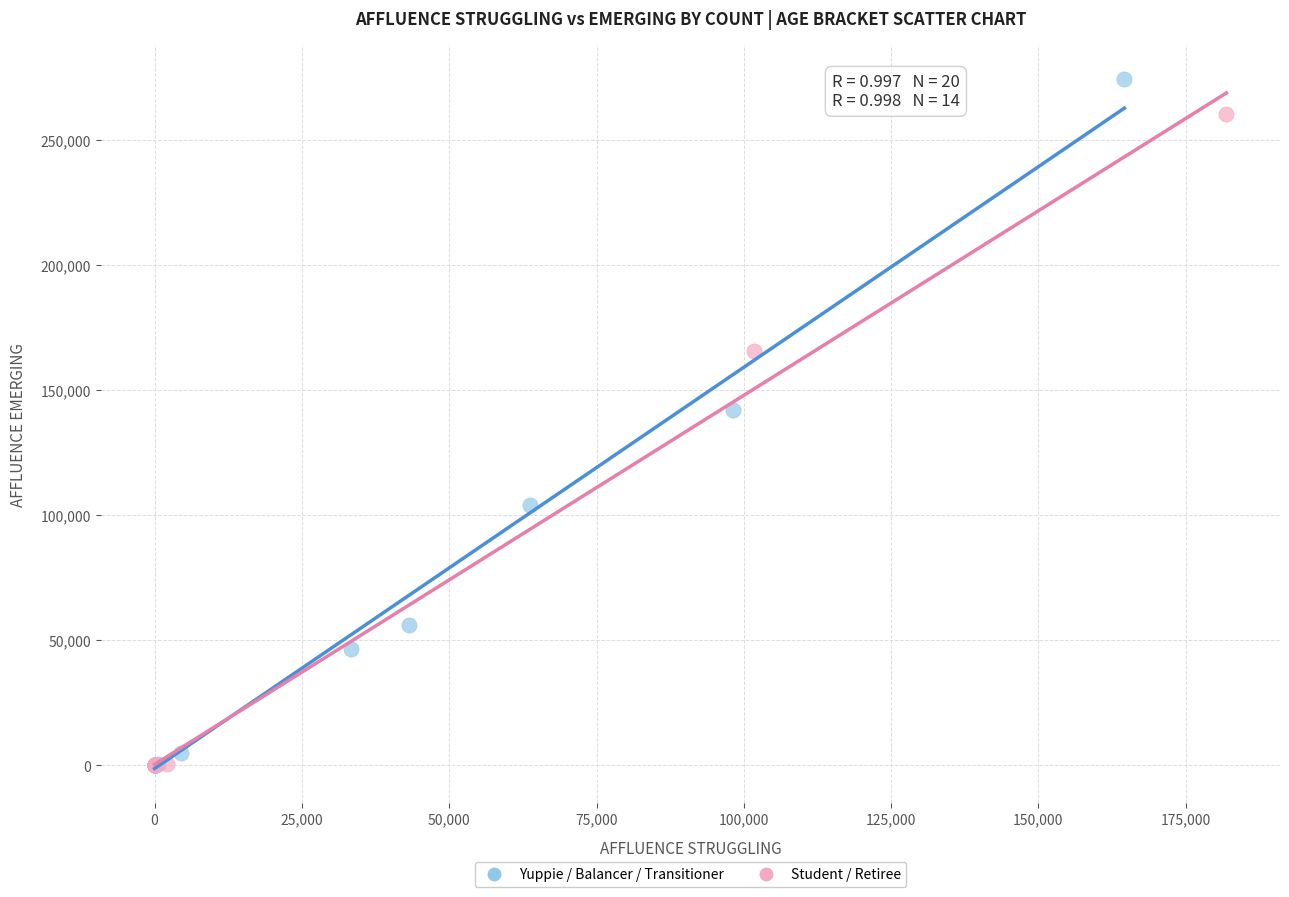

Which series has the largest Y range (max minus min)?

Yuppie / Balancer / Transitioner